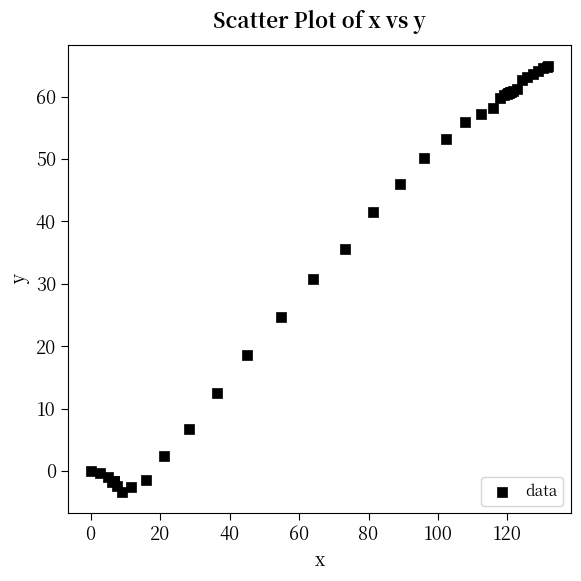

What Y value in the scatter plot is closest to 30?

30.8